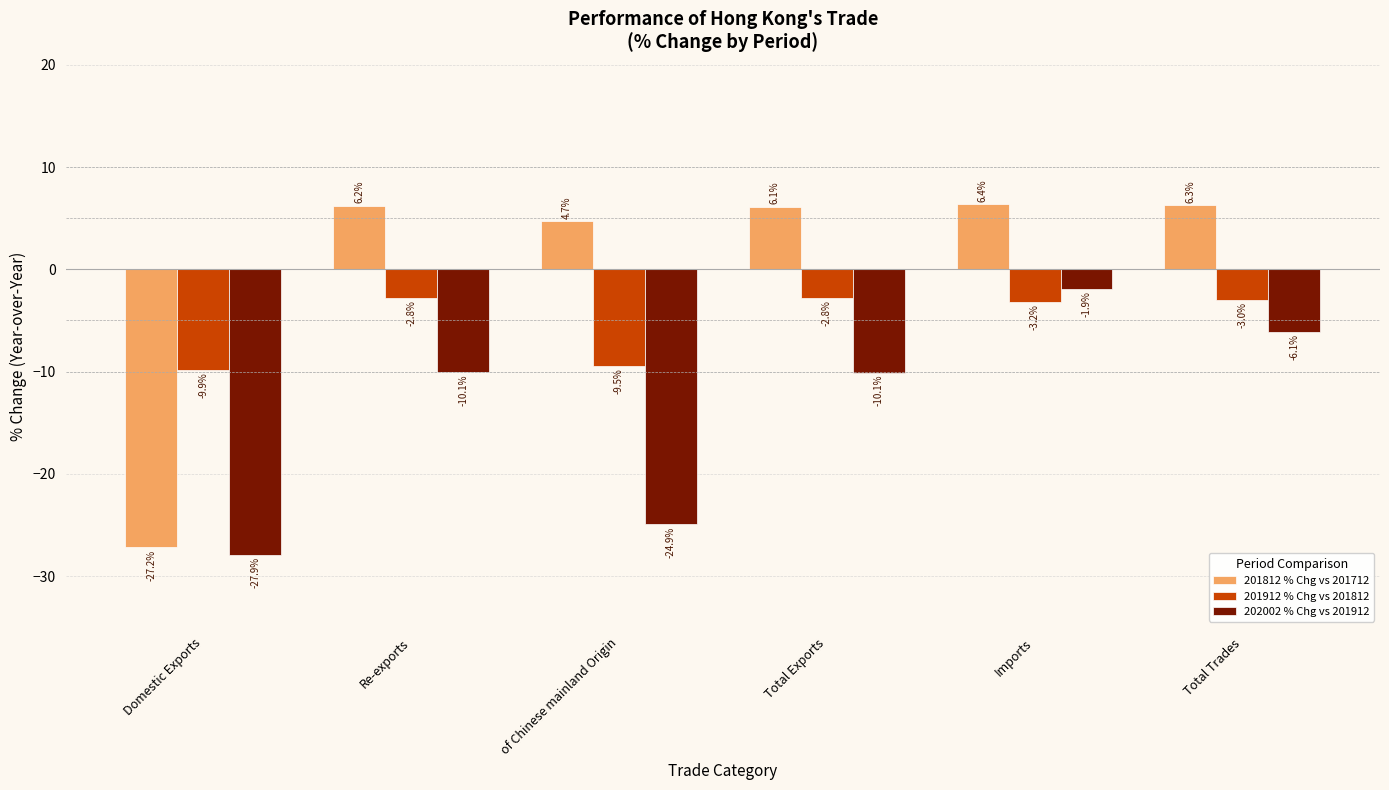

What is the label of the 4th bar from the right?

of Chinese mainland Origin